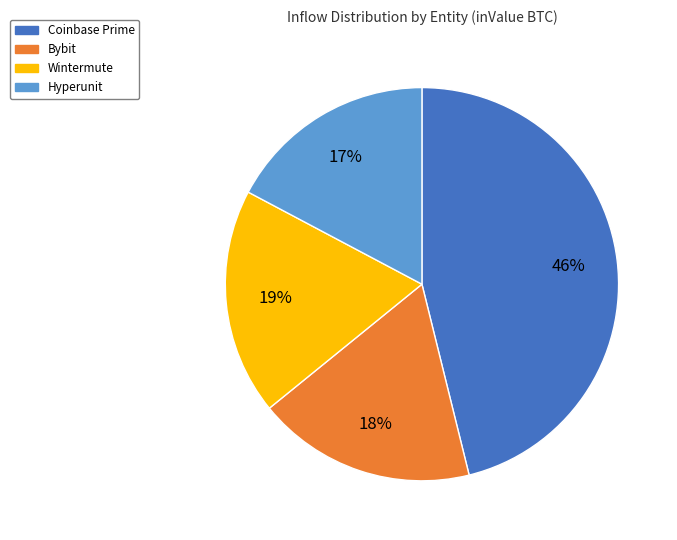

Is it true that Hyperunit is 17% of the pie?

True